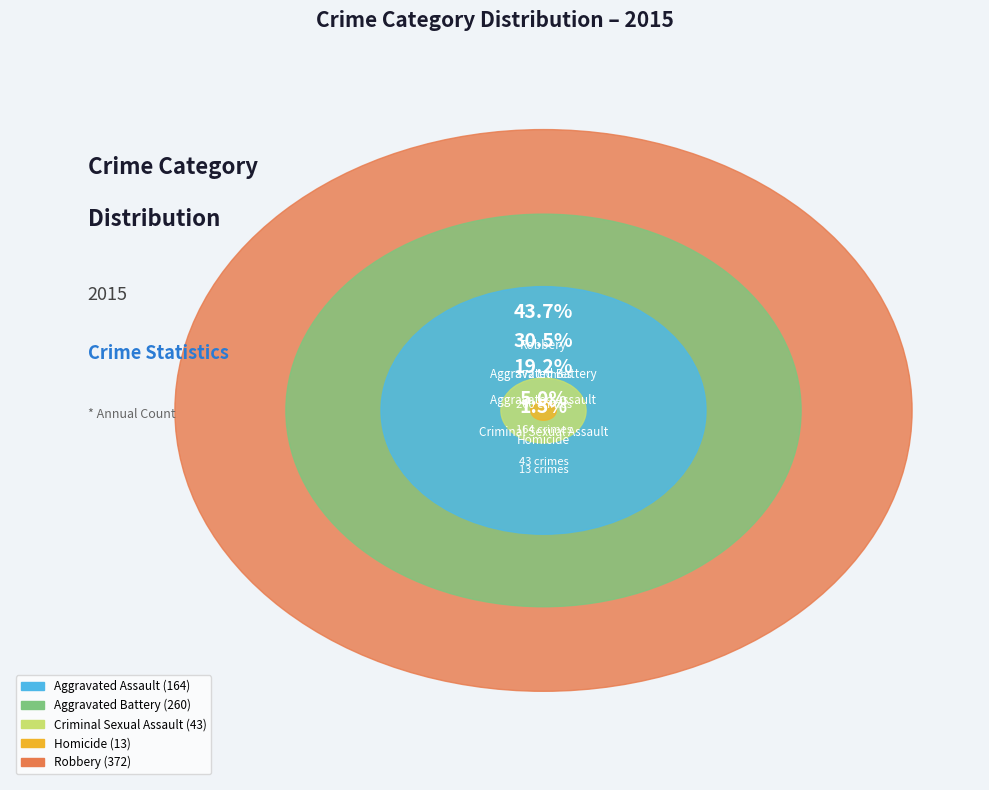

To the nearest percent, what portion does Aggravated Assault represent?

19%